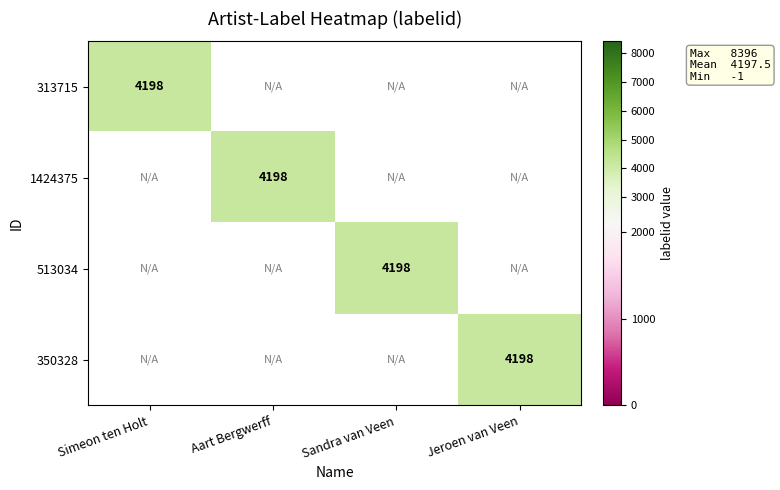

The 313715 series shows 1901.8 at Simeon ten Holt. True or false?

False